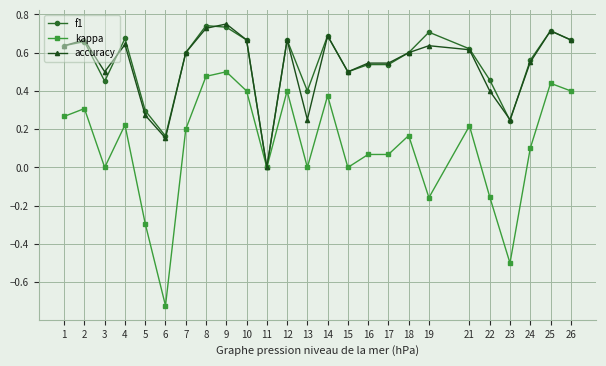

What is the total value across all series at 12?

1.7